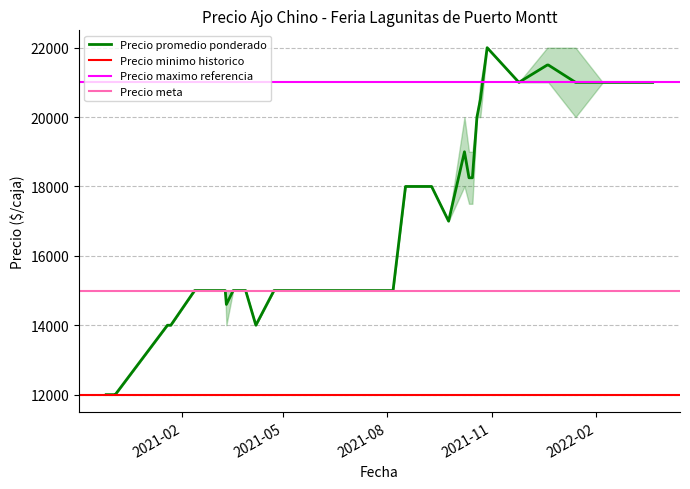

How many values in the Precio promedio ponderado series are below 15000?

7